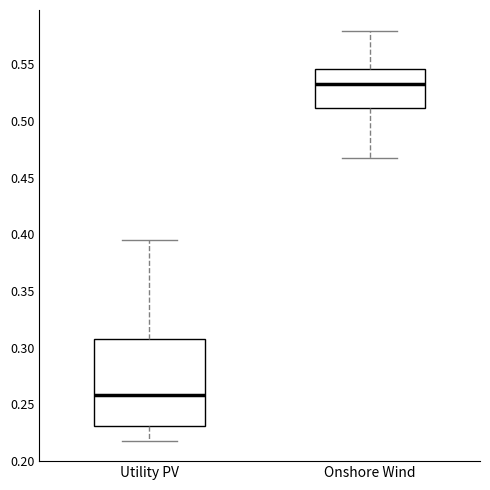

Reading left to right, transcribe this box plot: for each box, give where its median line is, the range the box spans, and where its two whiskers end, as read against the y-axis. The values are not printed on the chart, so give them approximately, as read against the axis.

Utility PV: median 0.260, box 0.230 to 0.310, whiskers 0.220 to 0.395
Onshore Wind: median 0.535, box 0.510 to 0.545, whiskers 0.465 to 0.580